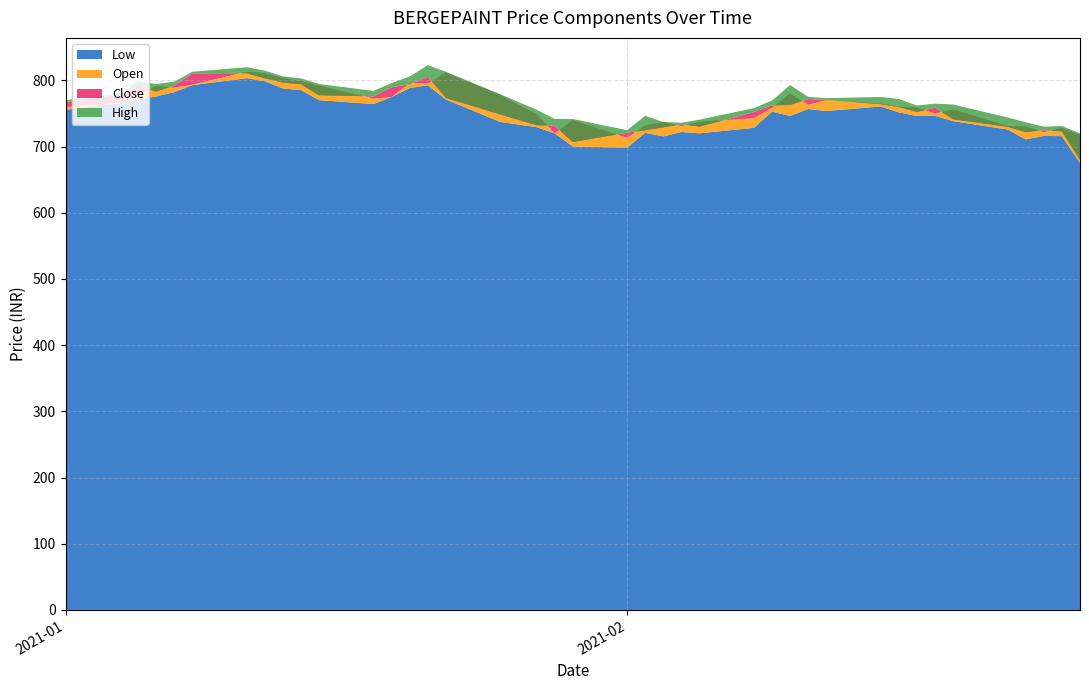

Reading left to right, extract all data points from this chart.

Low: 755.5	765.3	771.1	775.6	782.2	792.6	803.2	798.6	787.7	785.1	770.0	764.1	774.8	788.4	792.5	771.0	737.1	729.4	720.0	700.0	698.4	720.7	715.3	722.0	720.0	728.2	752.7	746.1	756.7	753.7	760.5	751.6	746.0	746.5	738.3	725.8	710.8	716.0	715.7	675.0
Open: 759.5	766.0	776.8	791.5	788.9	793.5	813.0	810.9	803.2	798.9	792.0	772.4	774.8	795.6	795.1	811.7	778.0	748.5	720.0	740.0	713.1	731.9	737.0	730.7	737.4	742.7	758.4	780.0	763.0	770.3	765.0	760.0	759.0	749.9	756.0	731.0	730.0	721.7	728.0	717.6
Close: 767.0	778.5	791.4	783.0	792.0	810.6	810.8	803.1	796.6	794.1	777.5	775.8	789.5	794.1	805.2	773.4	748.5	732.2	731.5	706.9	720.9	724.5	729.0	733.8	730.1	752.0	762.1	762.8	771.8	770.4	764.0	759.5	752.2	758.7	741.2	729.9	721.7	724.8	722.9	679.9
High: 770.0	779.9	798.7	794.4	797.9	813.0	819.9	814.6	805.9	803.0	794.4	784.0	795.8	805.8	823.0	812.8	778.9	755.6	741.7	741.6	724.7	746.5	737.0	736.0	740.6	758.0	769.5	792.8	775.0	773.0	774.9	771.8	762.0	764.8	763.4	744.0	736.7	730.0	731.1	719.8